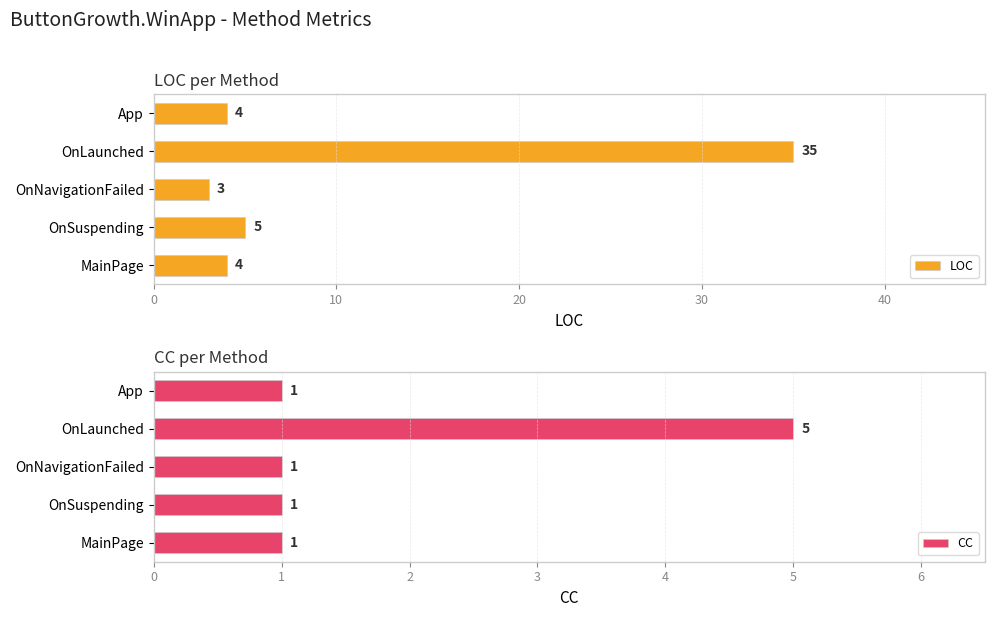

The LOC series shows 9 at OnSuspending. True or false?

False